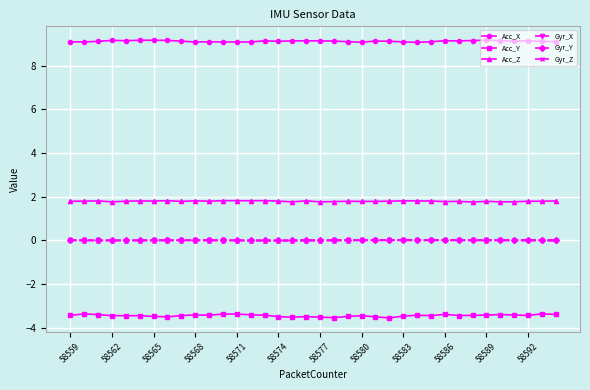

How many distinct data groups are displayed?

6